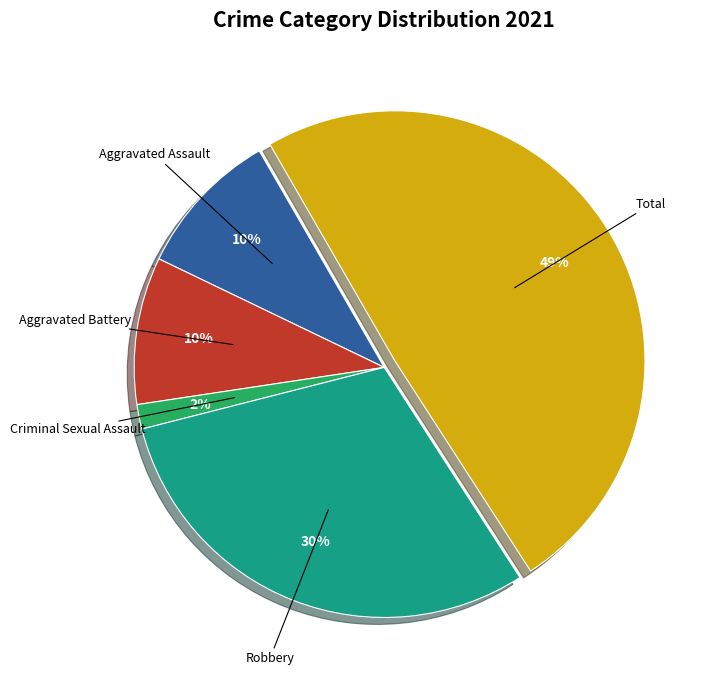

Combined, do Aggravated Assault and Robbery account for over 50%?

No